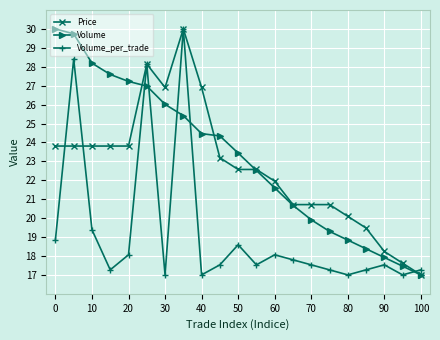

What is the maximum value for Price?

30.0